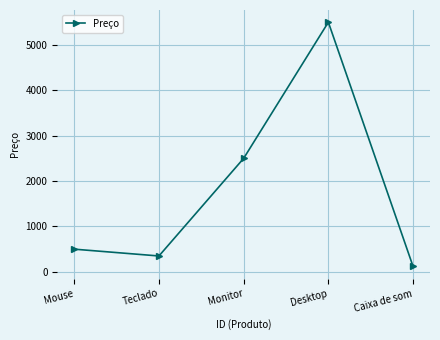

How many interior local peaks (higher than both neighbors) does the data have?

1